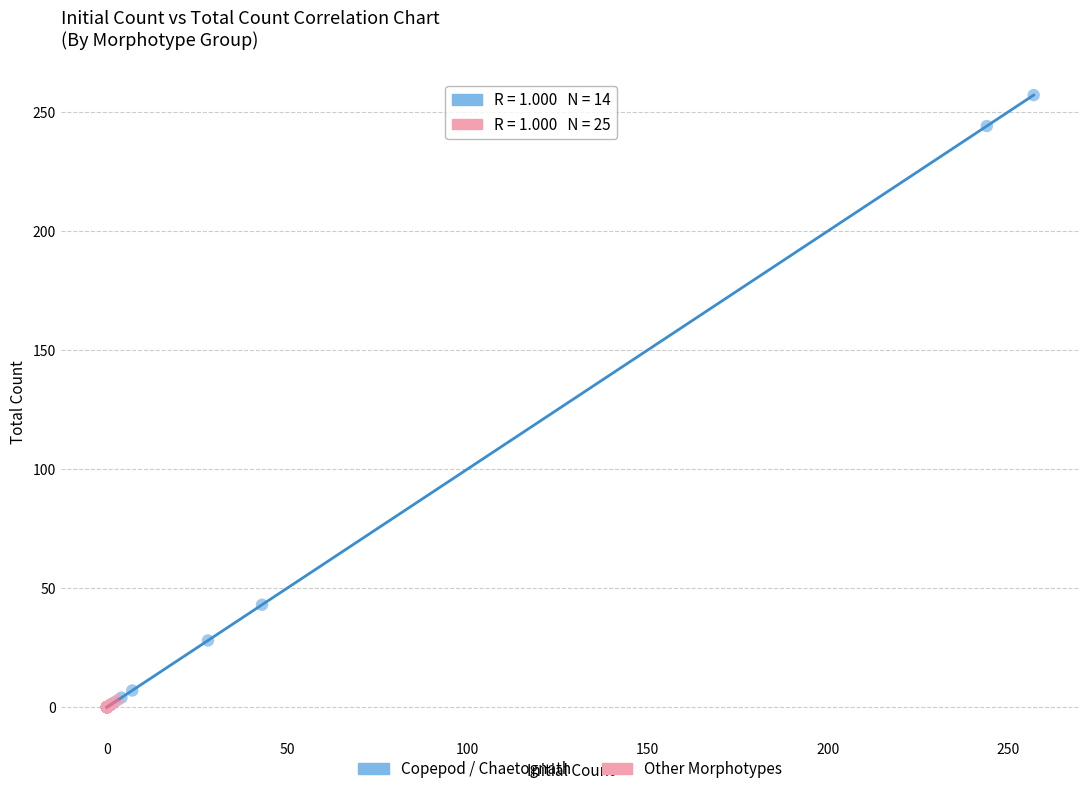

Which series has the widest spread of Y values?

Copepod / Chaetognath